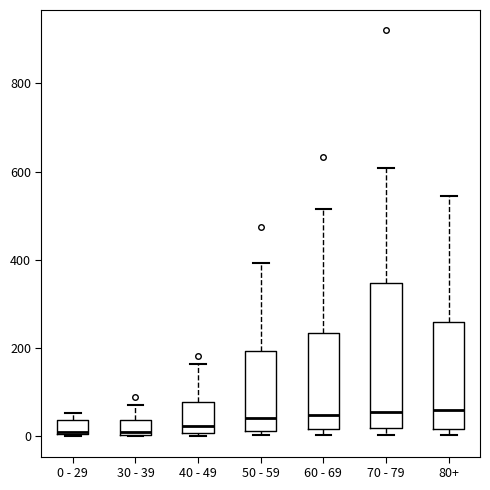

Where is the upper edge of the box for 40 - 49 on the y-axis? The values are not printed on the chart, so give them approximately, as read against the axis.

80